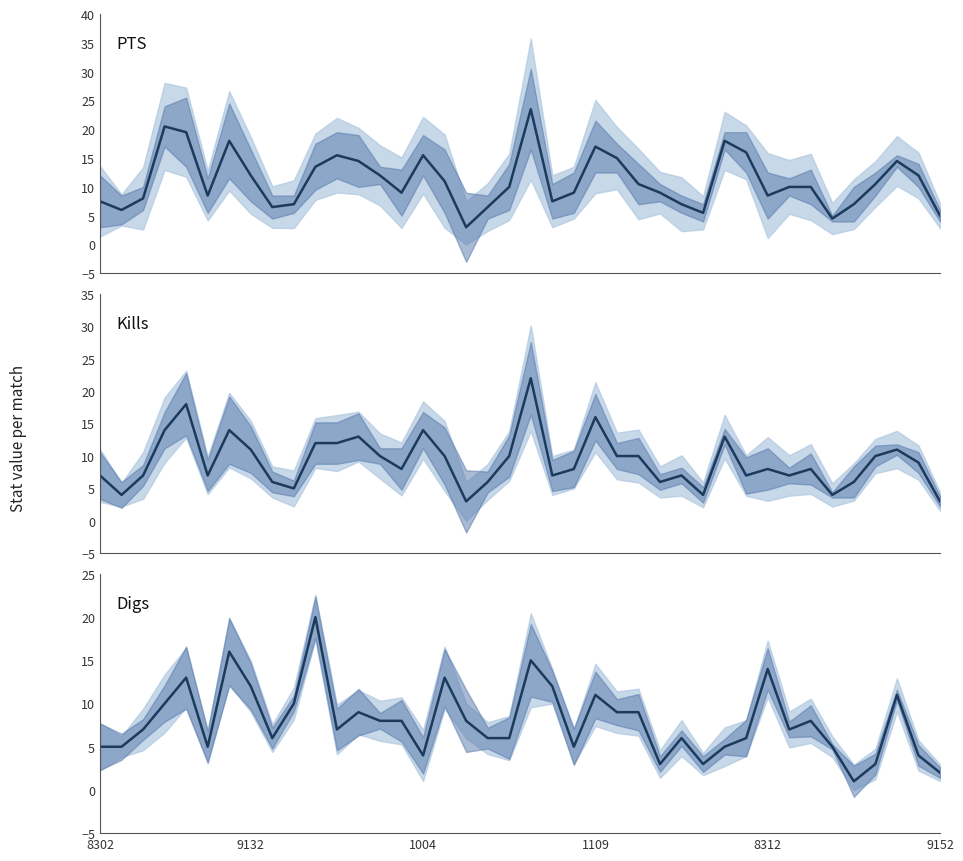

Which has a higher value, 1004 or 27?

1004